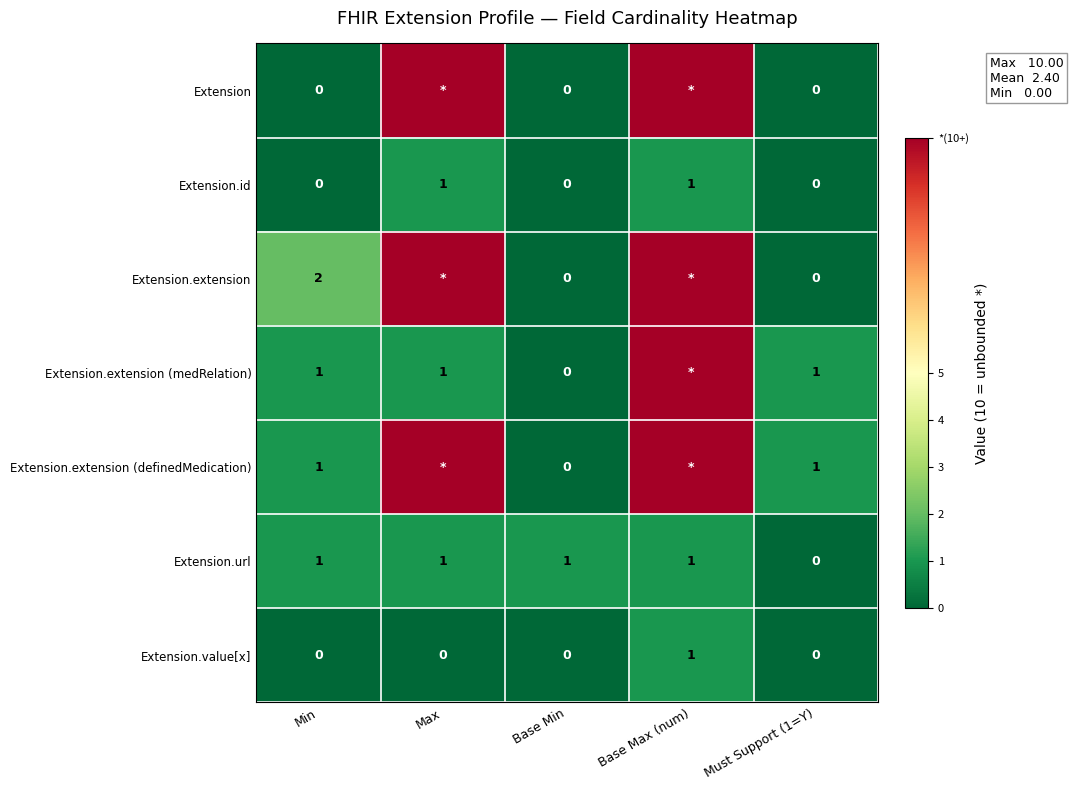

Is the value of Extension.url at Base Min greater than the value of Extension.extension (definedMedication) at Base Min?

Yes